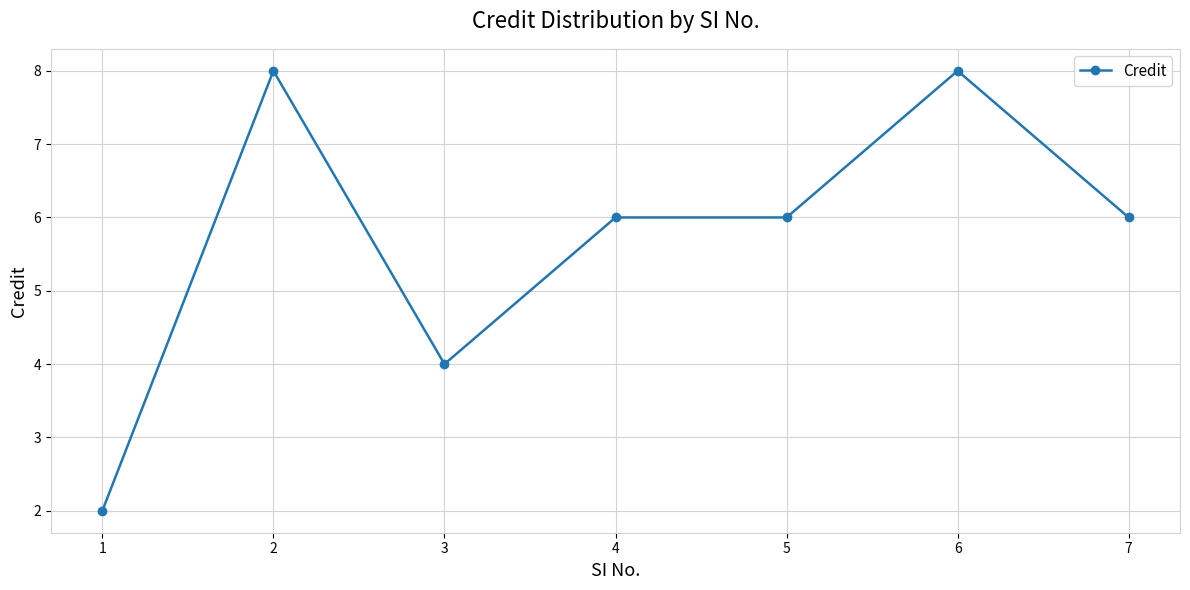

Where is the first local maximum?

2